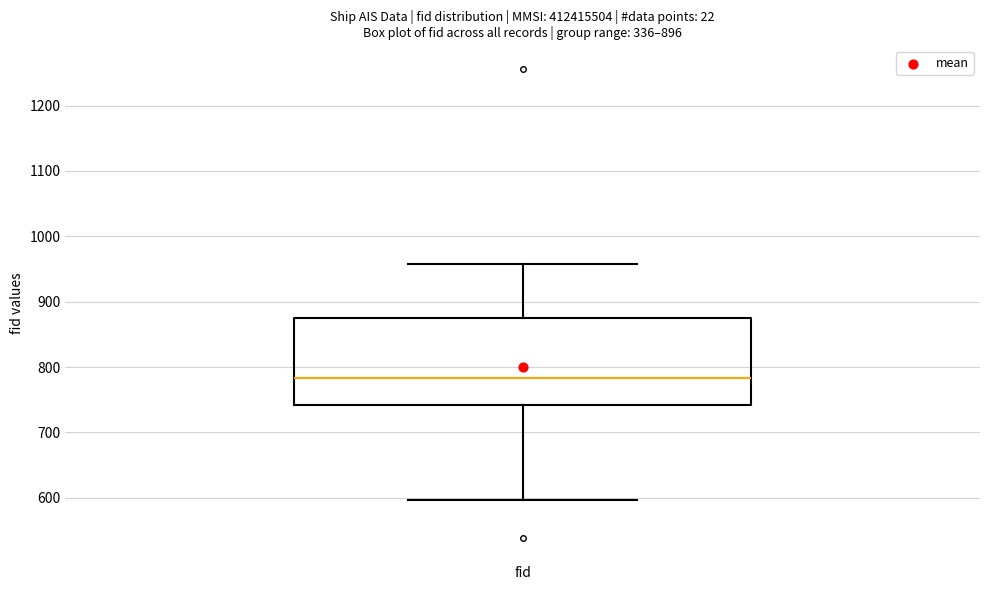

Where does the median line of the box for fid sit on the y-axis? The values are not printed on the chart, so give them approximately, as read against the axis.

780